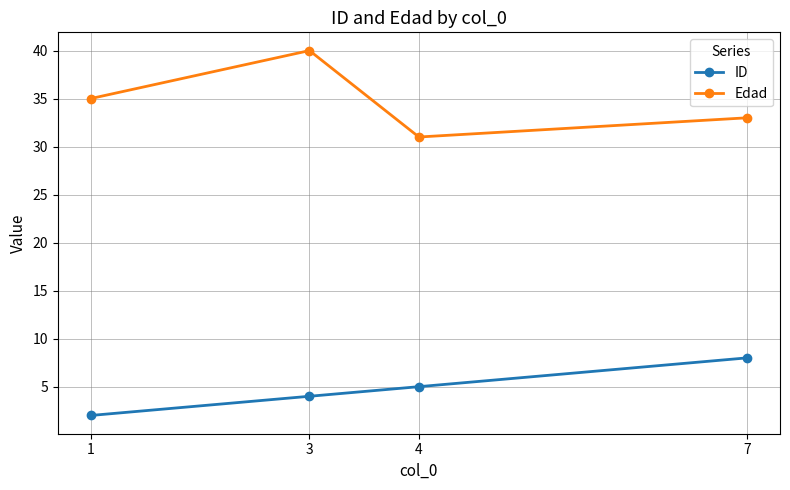

Is this an area chart (filled region under the line)?

No